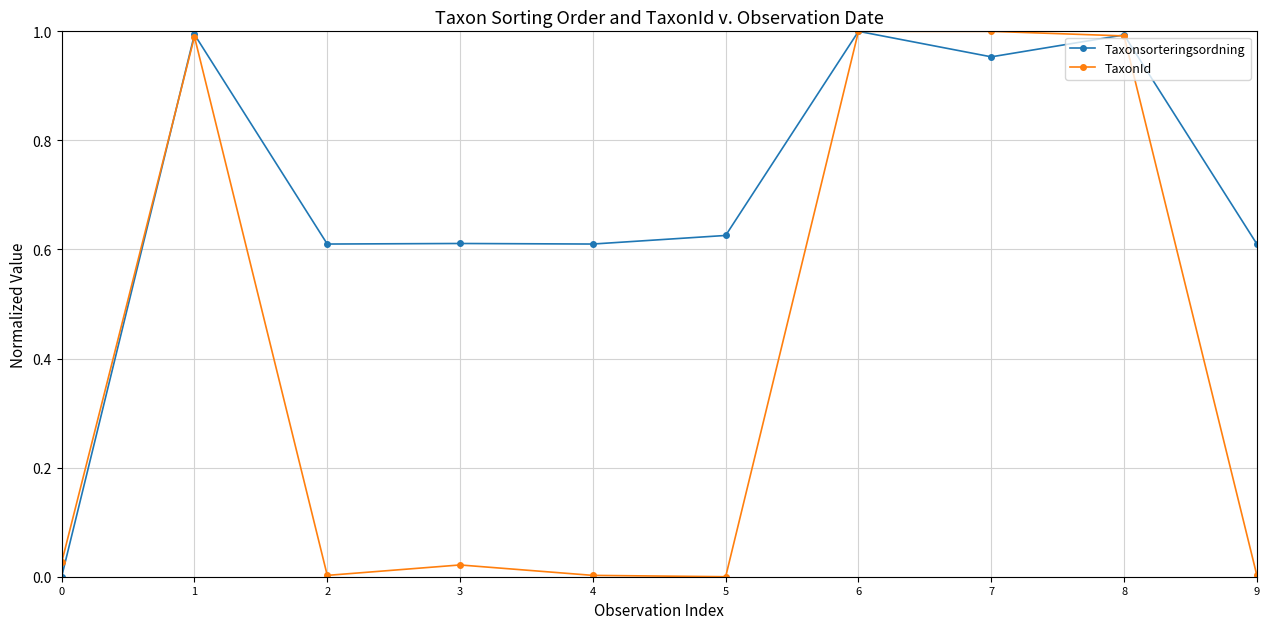

At how many categories does at least one series exceed 0?

10